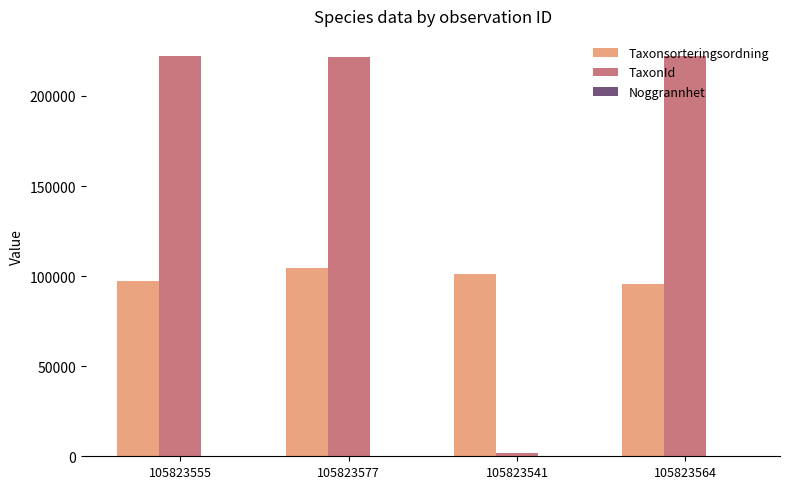

What is the average value of the Taxonsorteringsordning series?

99671